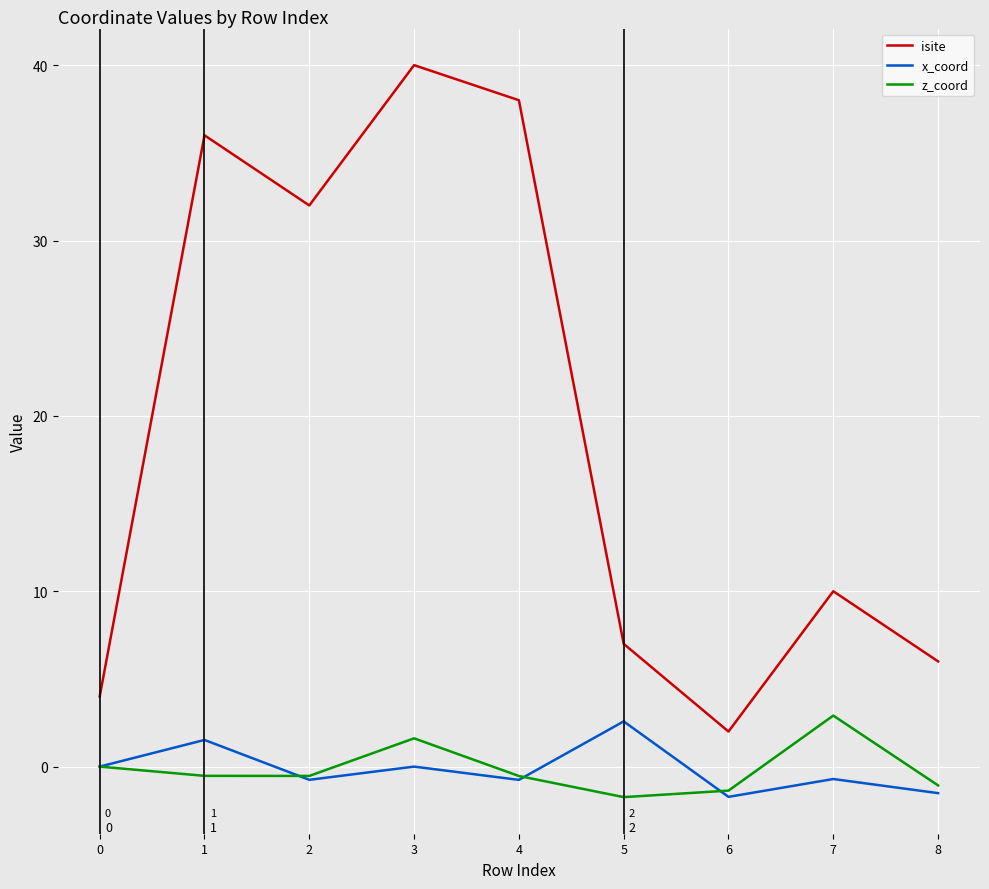

What is the minimum value shown in the chart?

-1.7